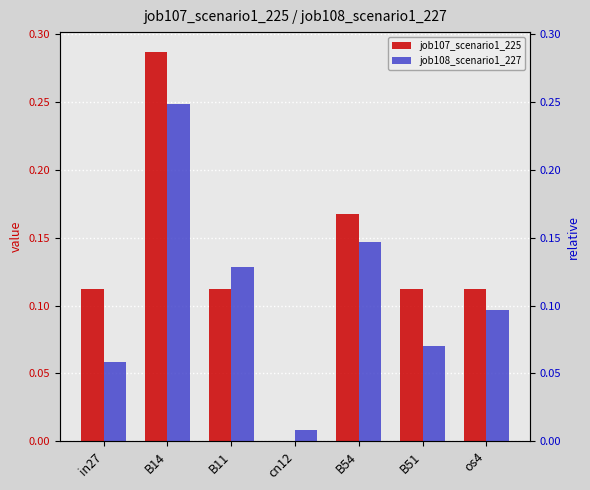

What is the label of the 2nd bar from the right?

B51